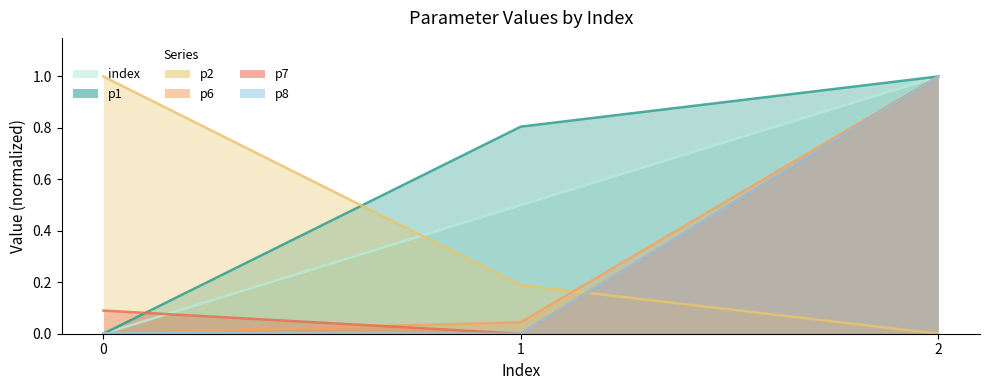

List the series in order of their peak value, highest first.

index_line, p1_line, p2_line, p6_line, p7_line, p8_line